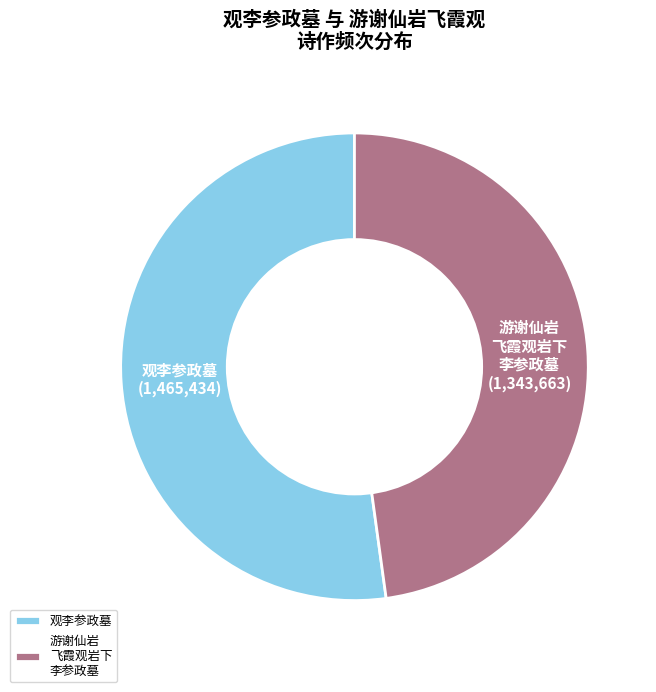

Rank the categories by value from highest to lowest.

观李参政墓, 游谢仙岩 飞霞观岩下 李参政墓